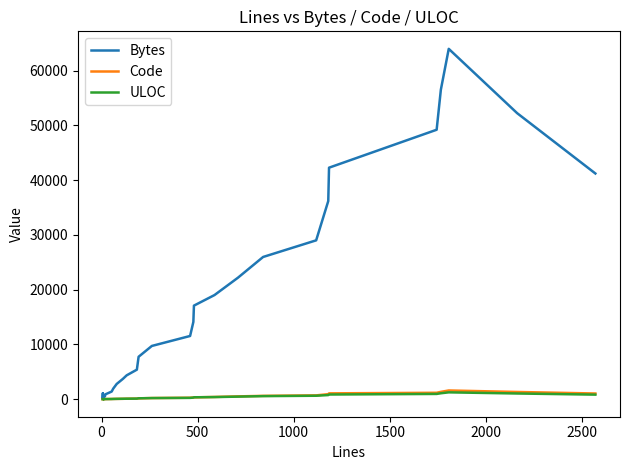

Rank the series by their maximum value, from highest to lowest.

Bytes, Code, ULOC